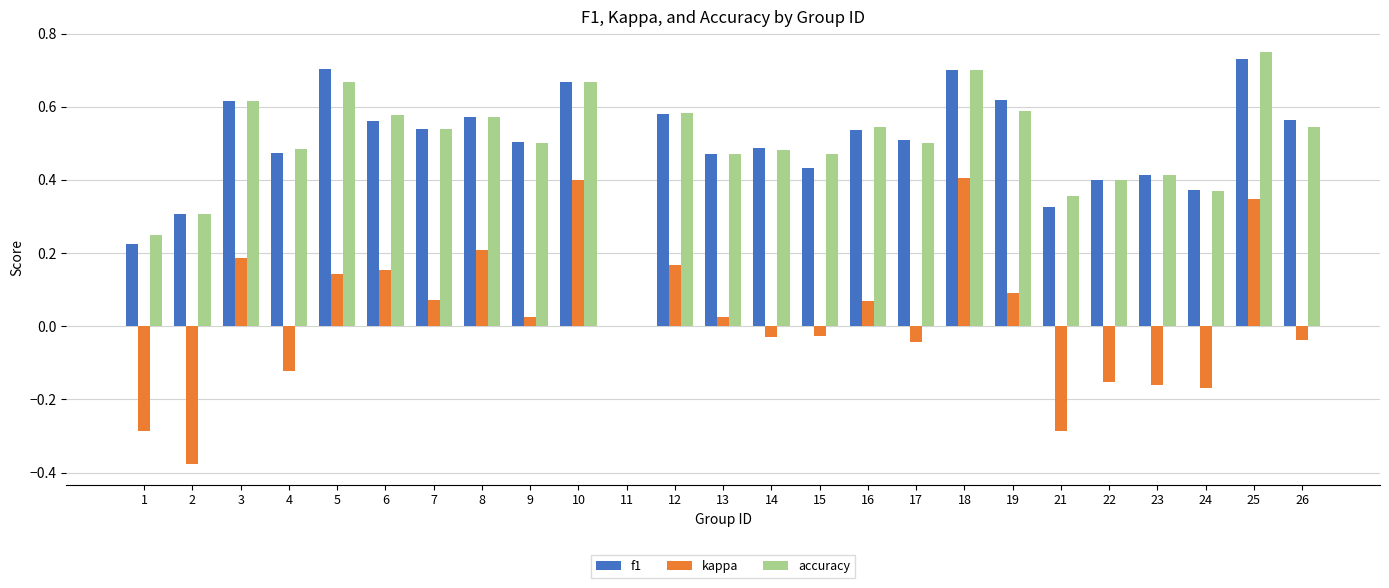

Between 17 and 24, which series saw the biggest shift?

f1